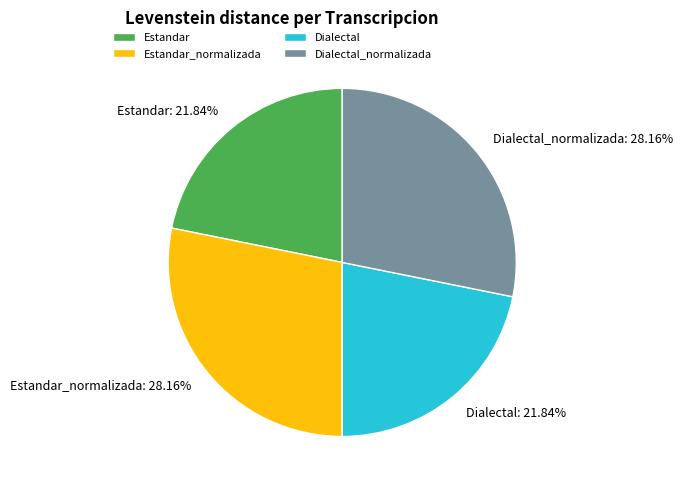

Approximately how many times larger is the value at Estandar_normalizada compared to Dialectal_normalizada?

1.0